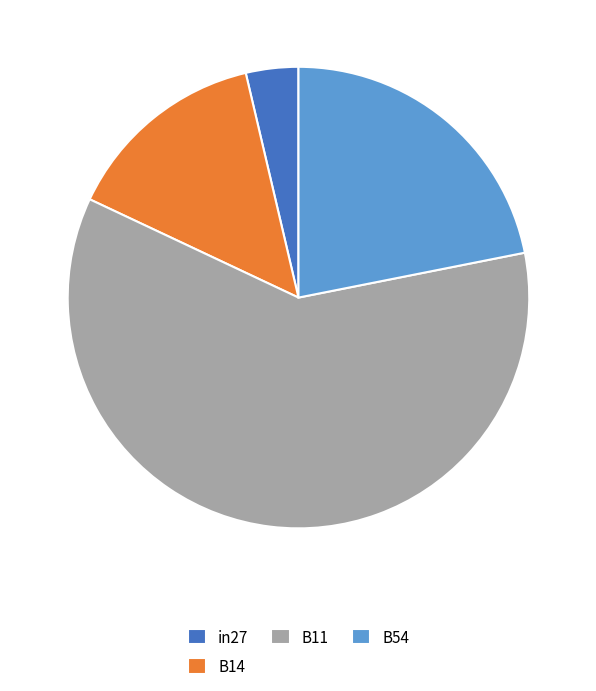

Is the sum of B14 and B54 greater than half?

No